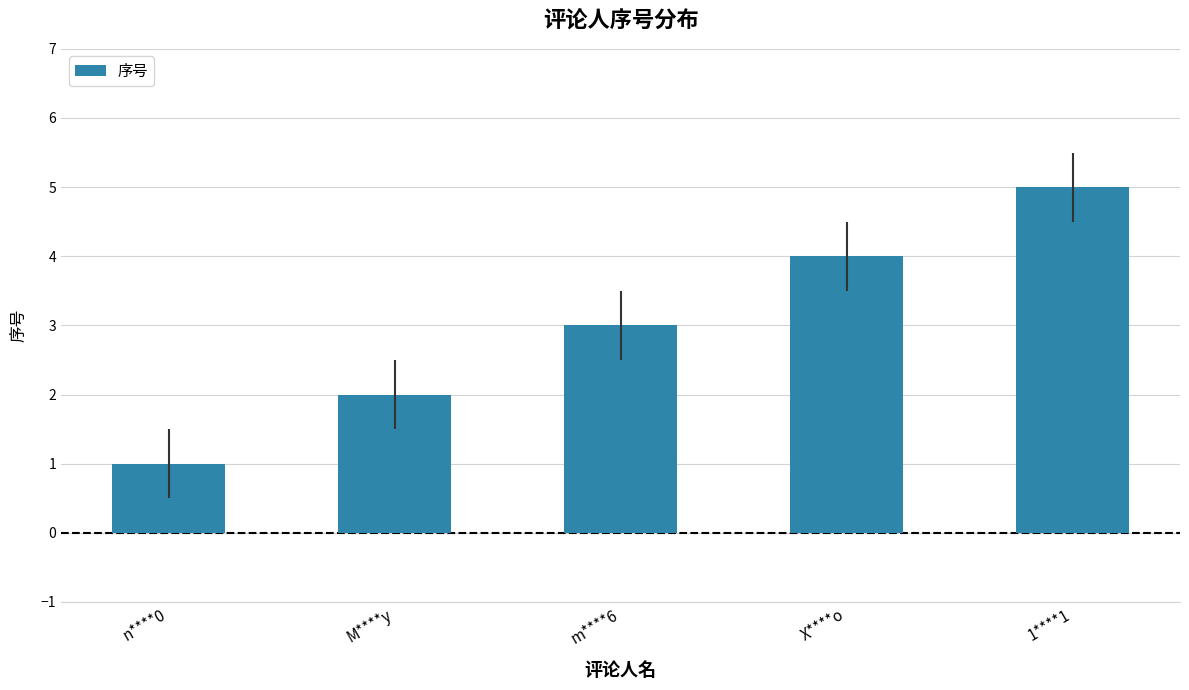

Is it true that the value at X****o is 5?

False